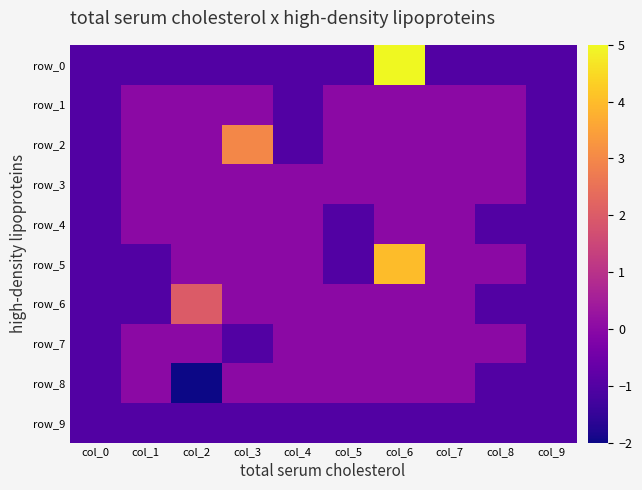

Between col_1 and col_6, which is larger?

col_6